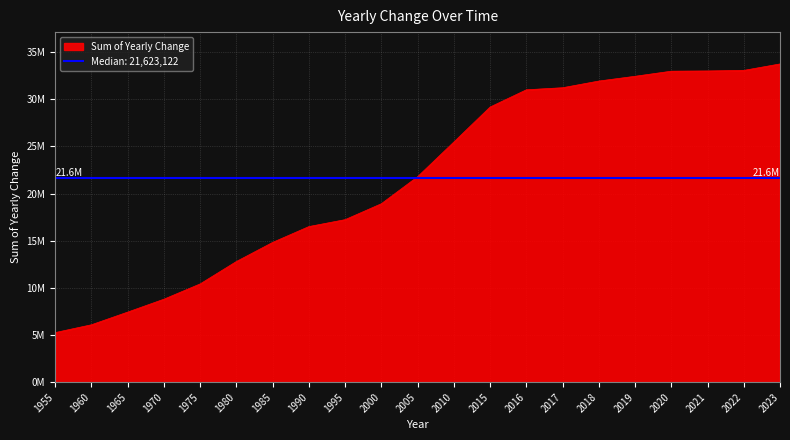

Reading left to right, extract all data points from this chart.

1955=5259694	1960=6088026	1965=7431826	1970=8800624	1975=10421304	1980=12797229	1985=14821971	1990=16500921	1995=17234887	2000=18924077	2005=21789209	2010=25467059	2015=29174908	2016=31003665	2017=31222130	2018=31931316	2019=32436114	2020=32976068	2021=32999213	2022=33059861	2023=33745467